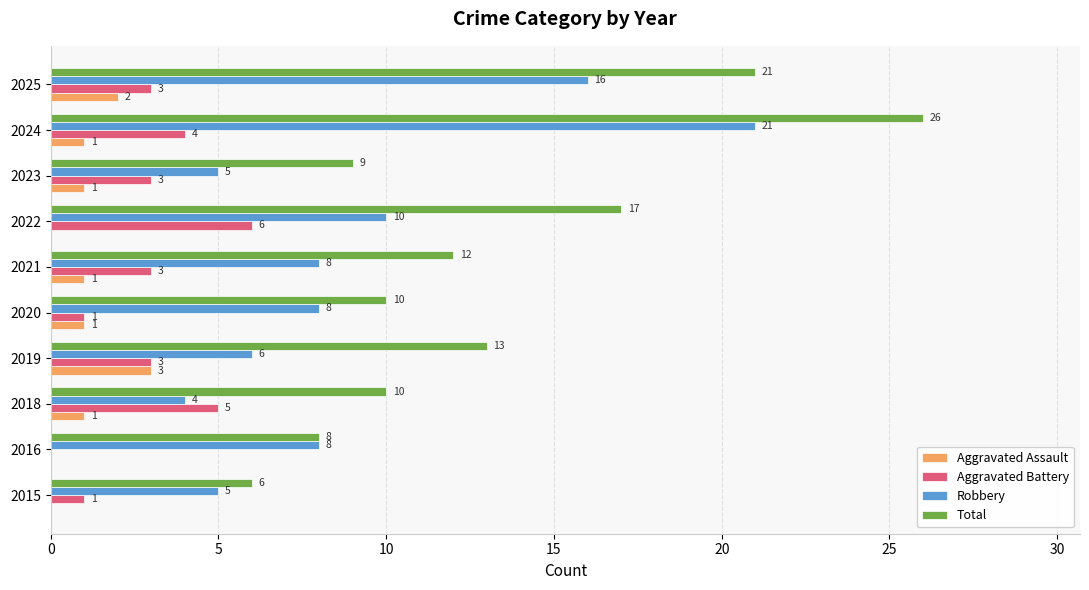

Which category has the highest value across all series?

2024